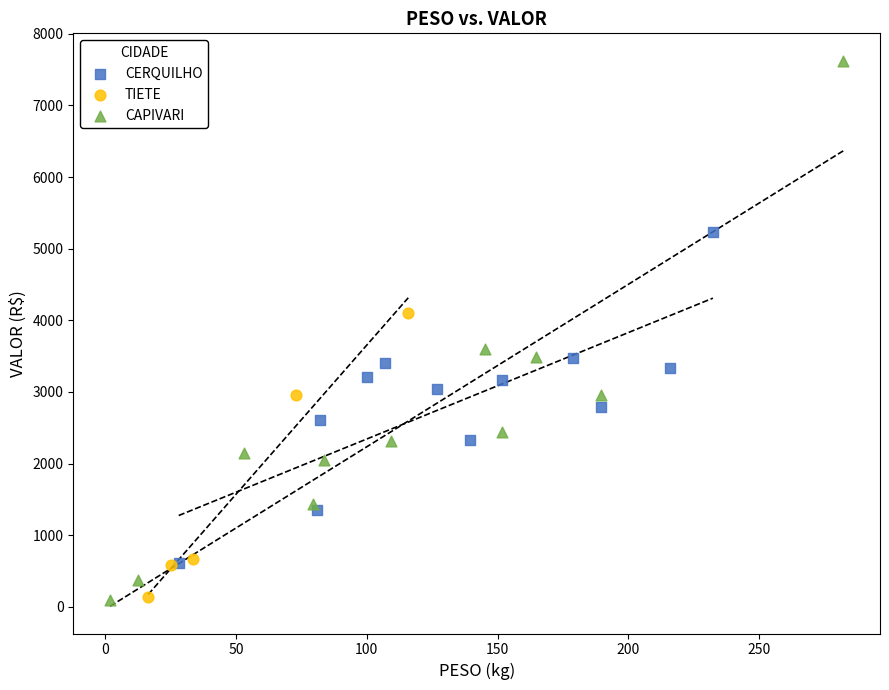

Which series has the widest spread of Y values?

CAPIVARI